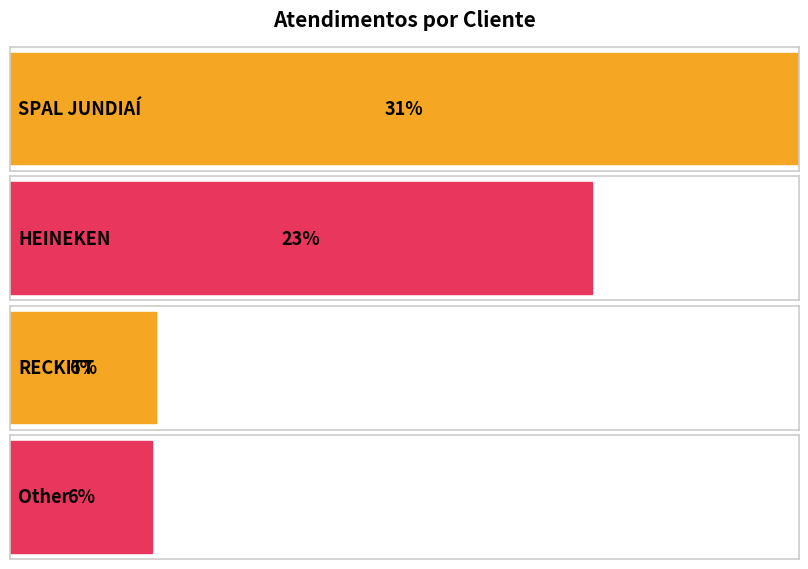

Which has a higher value, SPAL JUNDIAÍ or RECKITT?

SPAL JUNDIAÍ